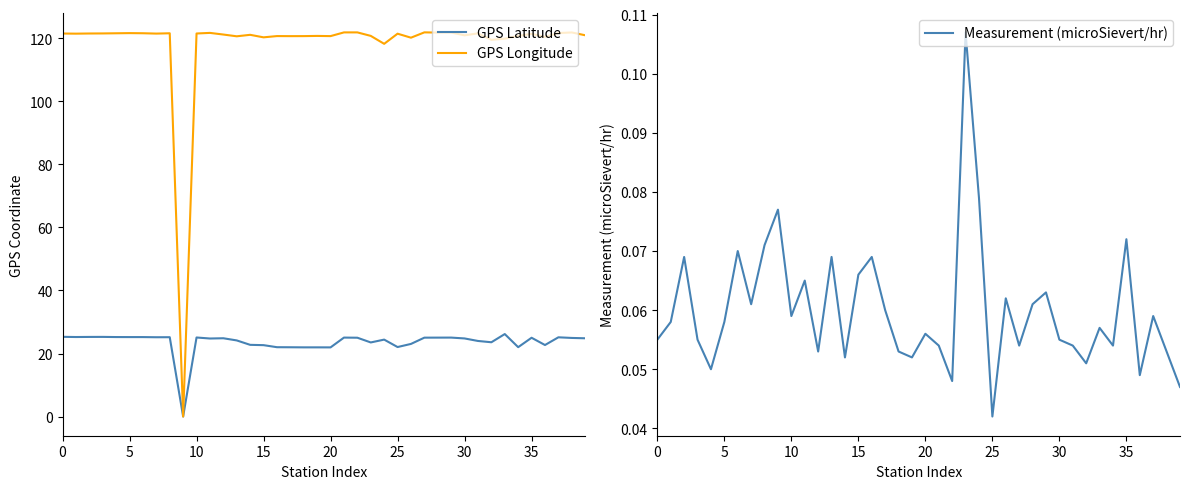

How many lines are shown in the chart?

3